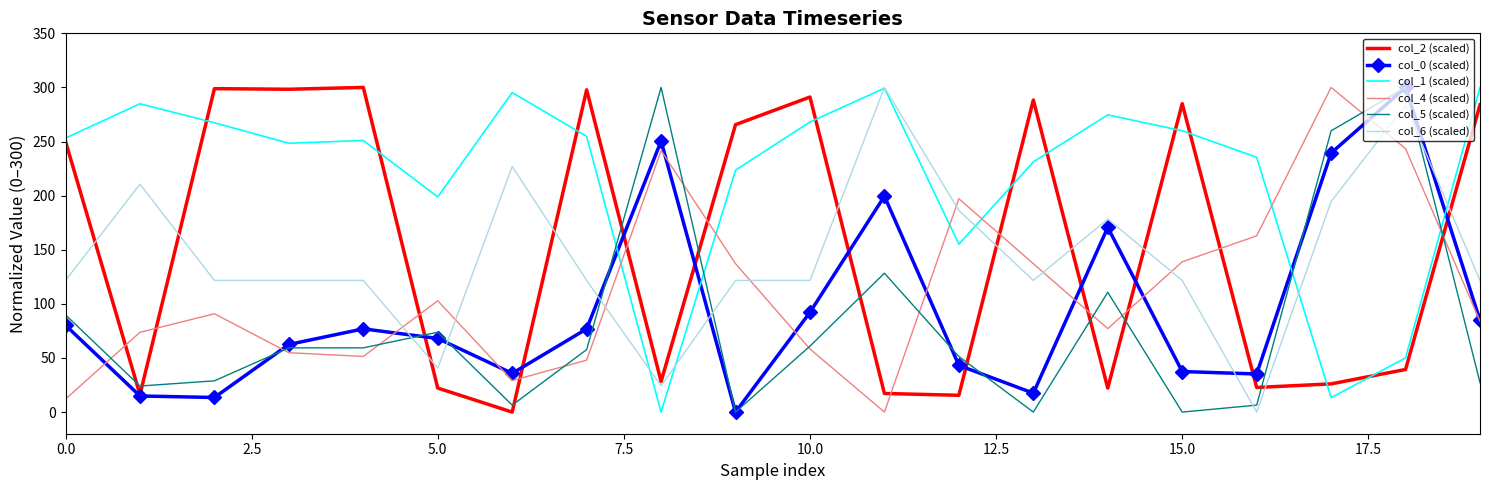

Which series ends up on top after the final intersection of col_5 (scaled) and col_1 (scaled)?

col_1 (scaled)